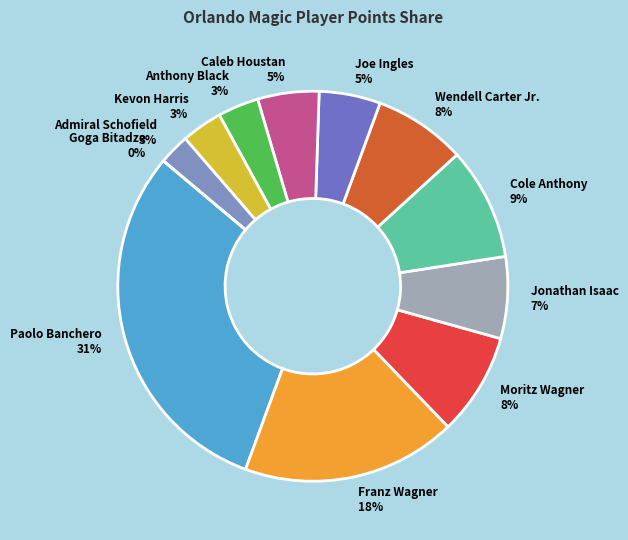

How many segments does this pie chart have?

12